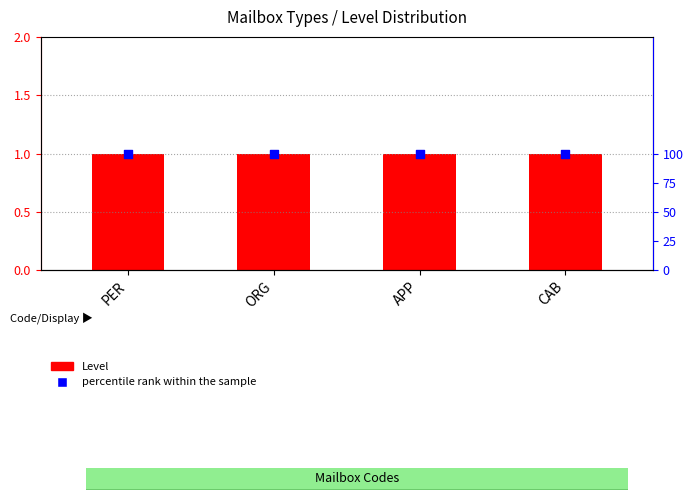

Which series has the largest total across all categories?

percentile rank within the sample